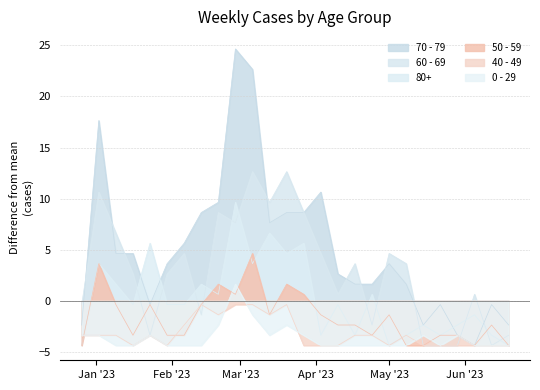

Which has a higher value, 2023-01-16 or 2023-05-15?

2023-01-16